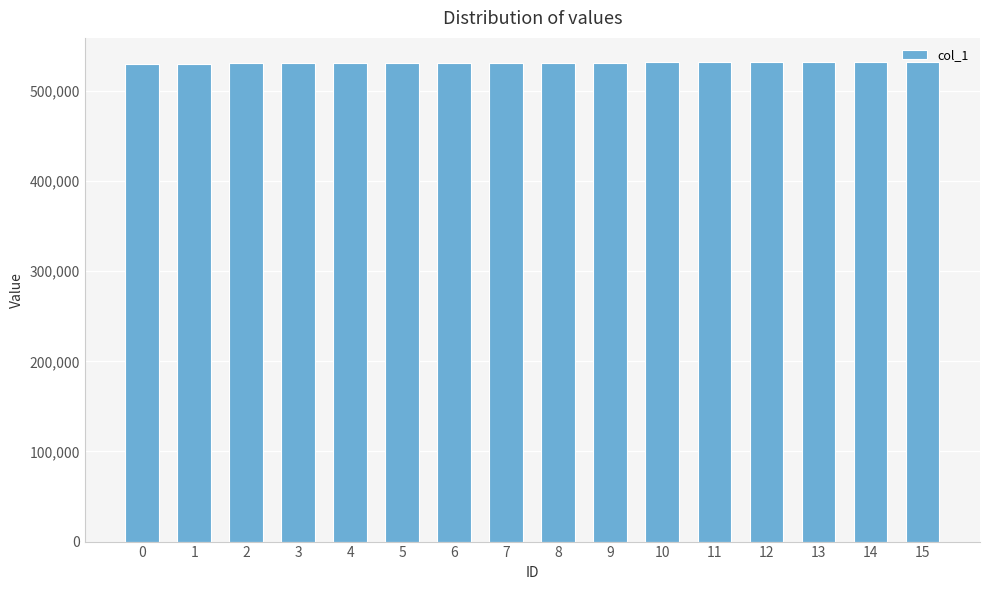

What is the sum of the values at 5 and 8?

1062336